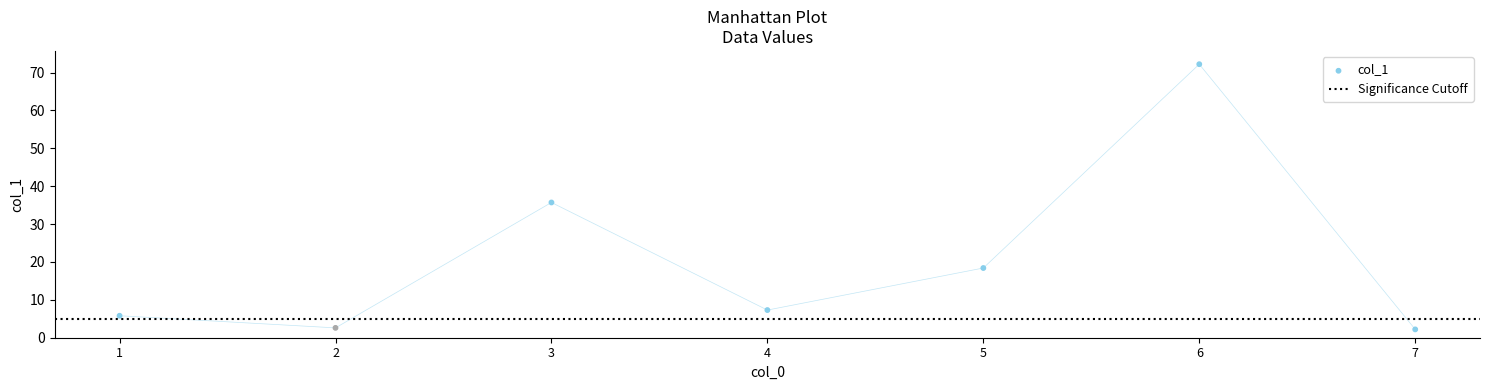

What is the change in value from 2 to 3?

+33.1